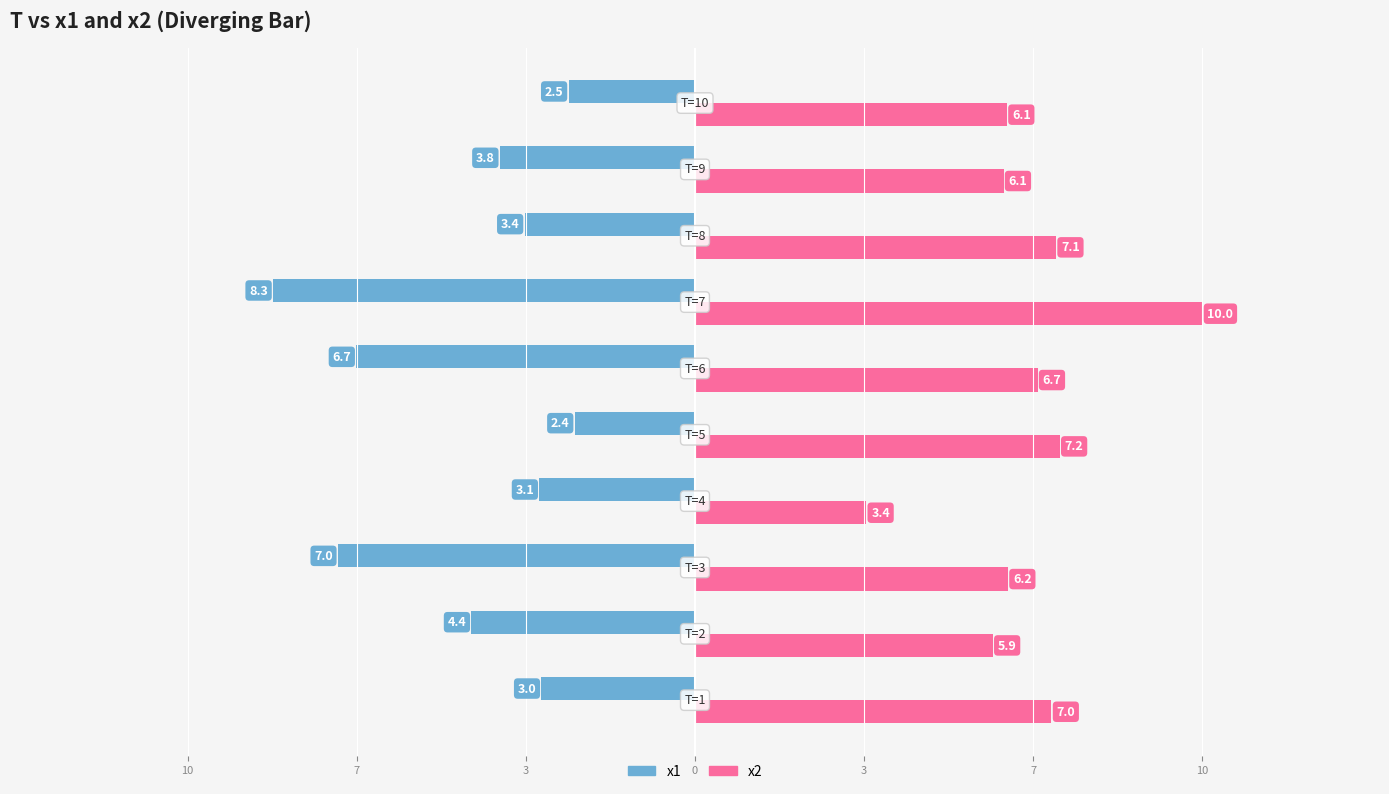

What are all the series names shown in the legend?

x1, x2